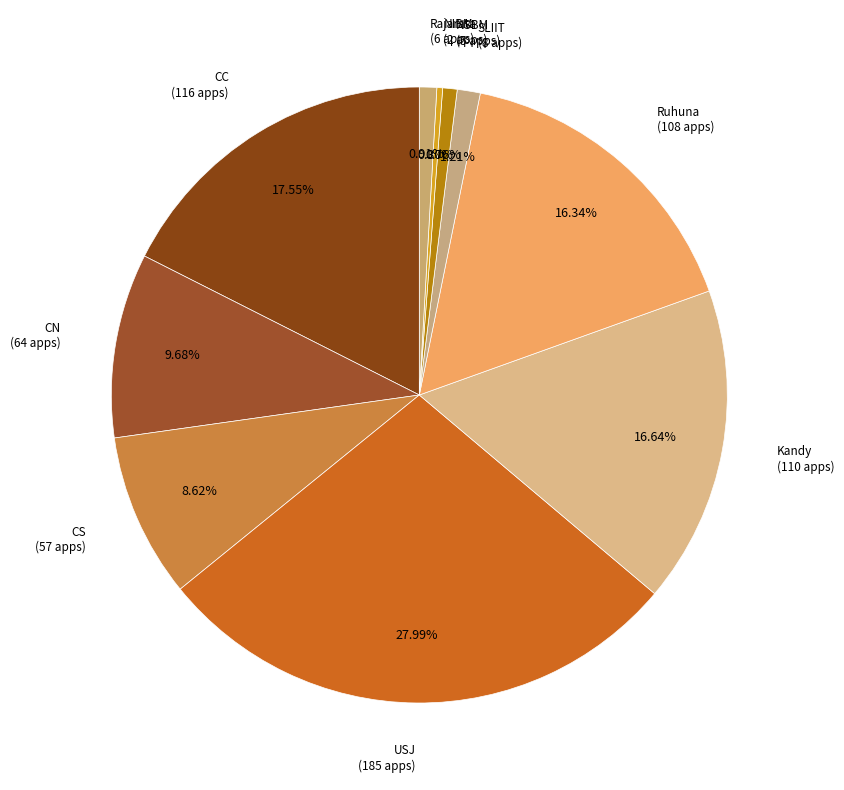

Combined, do NIBM and CS account for over 50%?

No